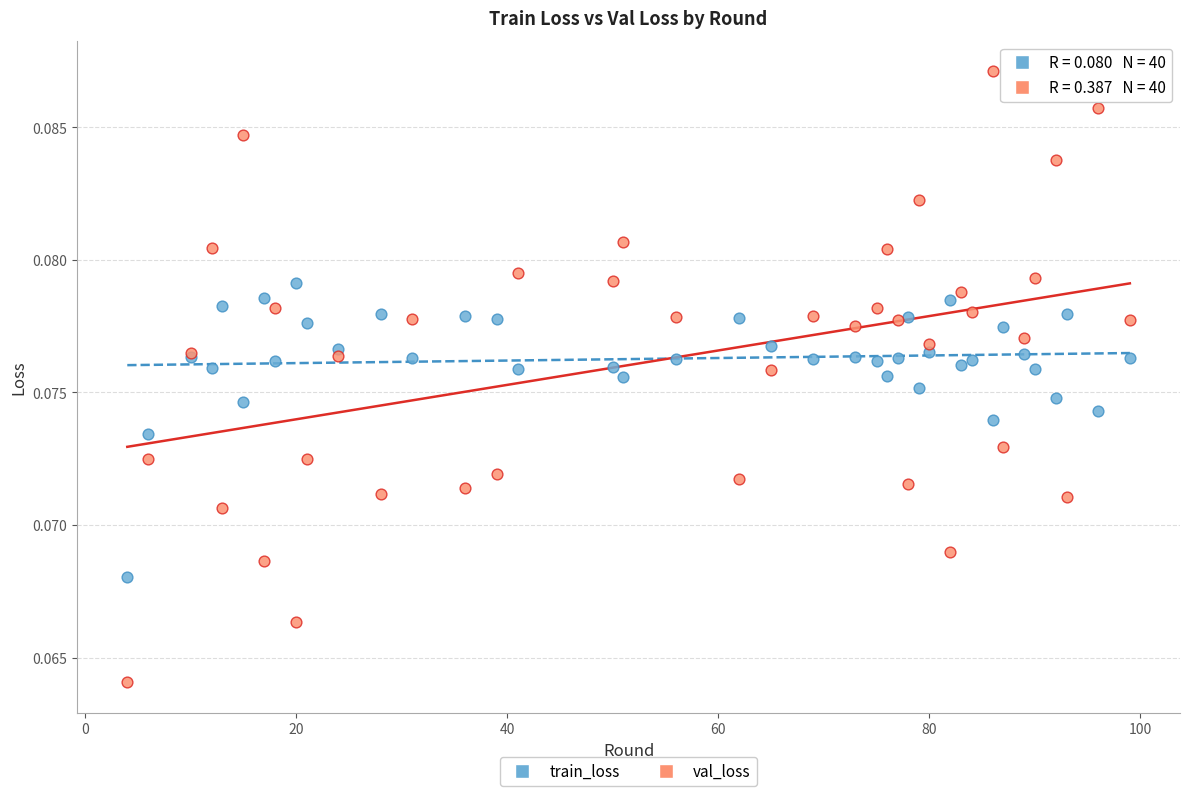

What are all the series names shown in the legend?

train_loss, val_loss